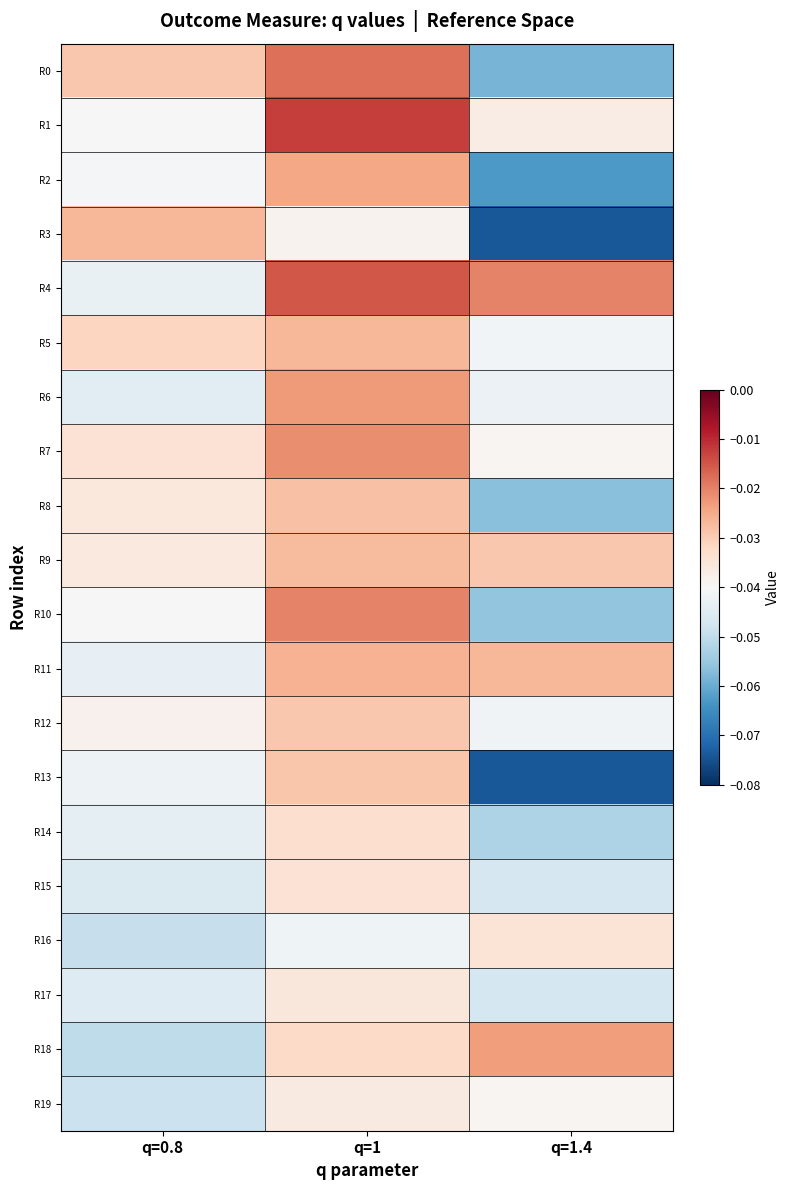

Which label corresponds to the largest value in the chart?

q=1